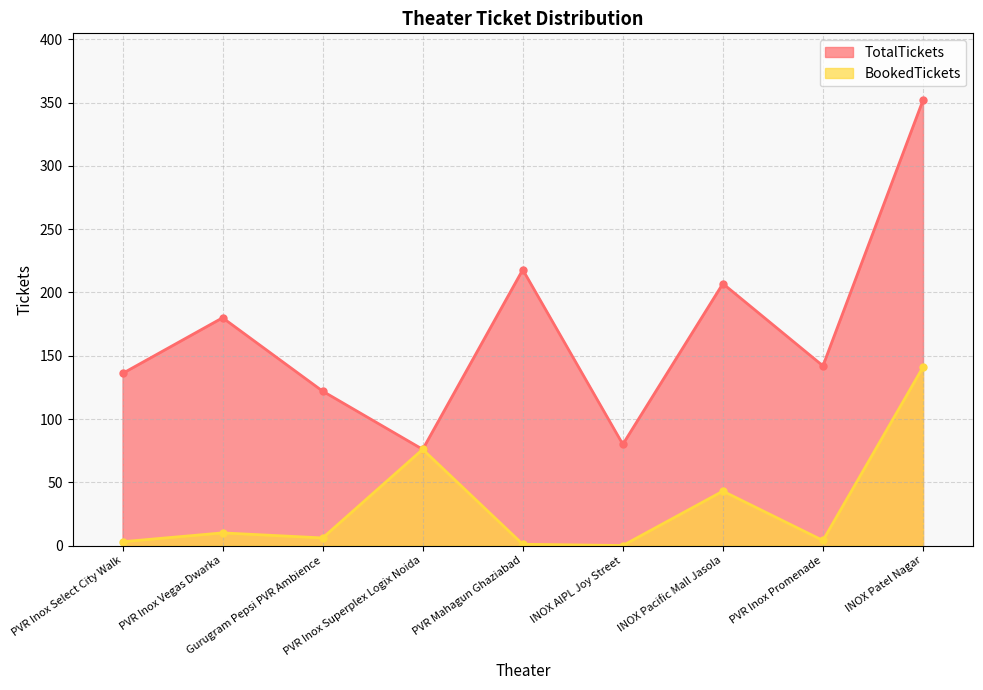

True or false: TotalTickets has more than 1 points higher than both neighbors.

True